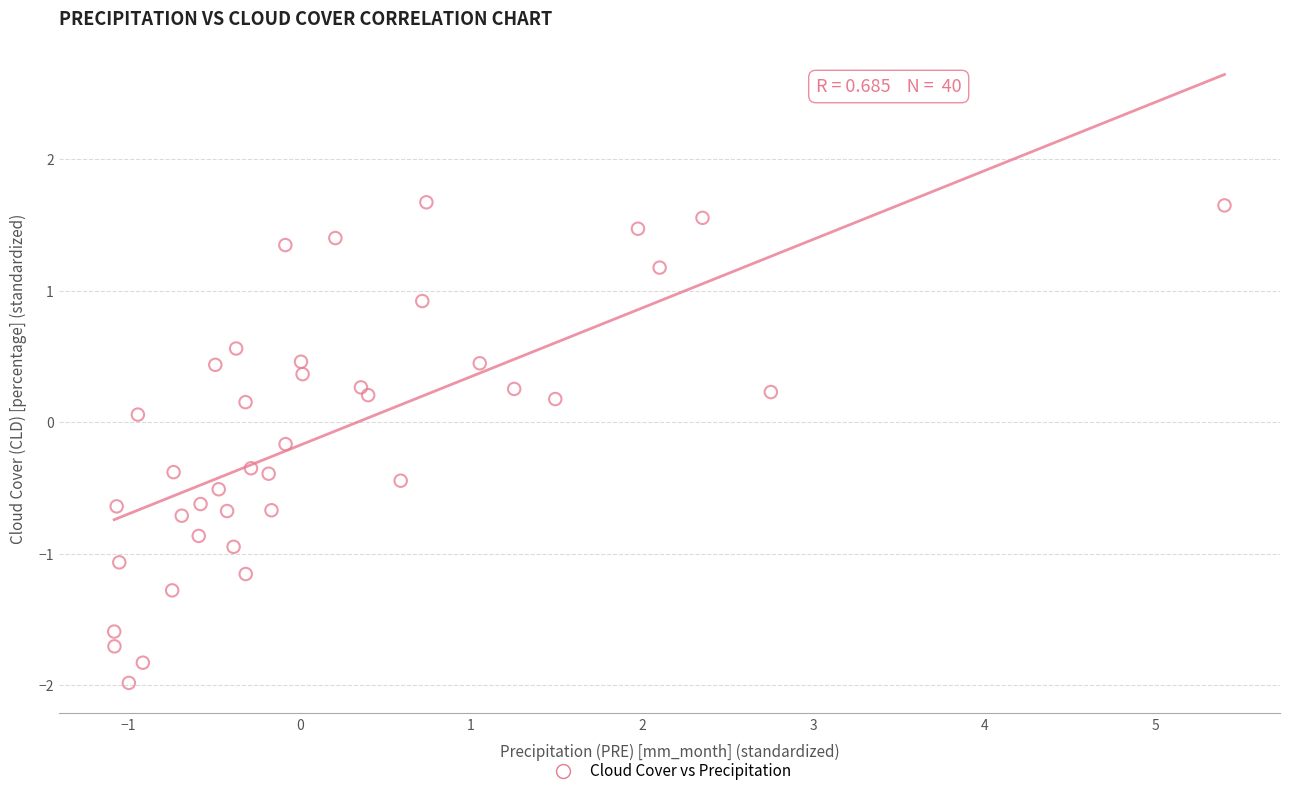

What is the range of Y values (max minus min)?

3.7